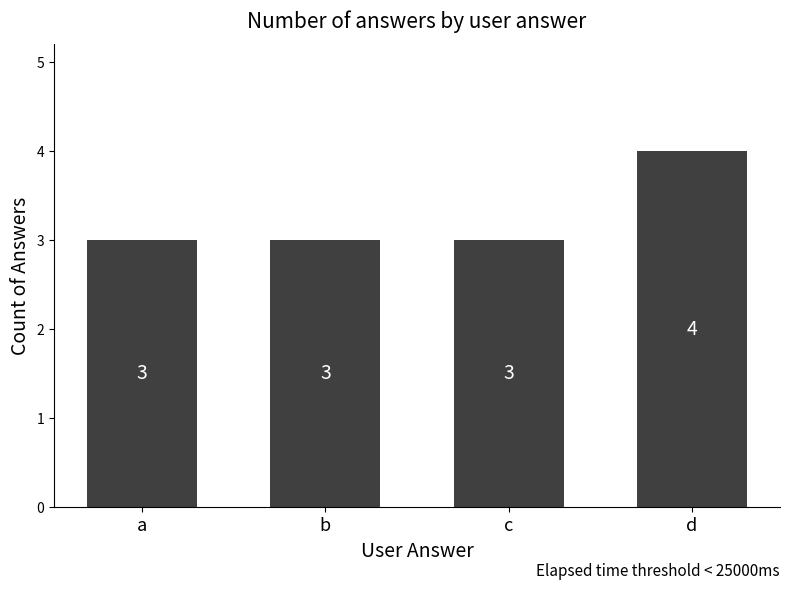

Is it true that the value at b is 2?

False